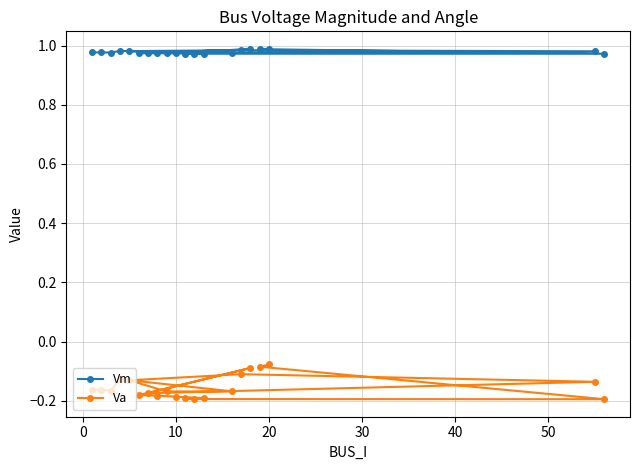

Count the number of categories in the chart.

20